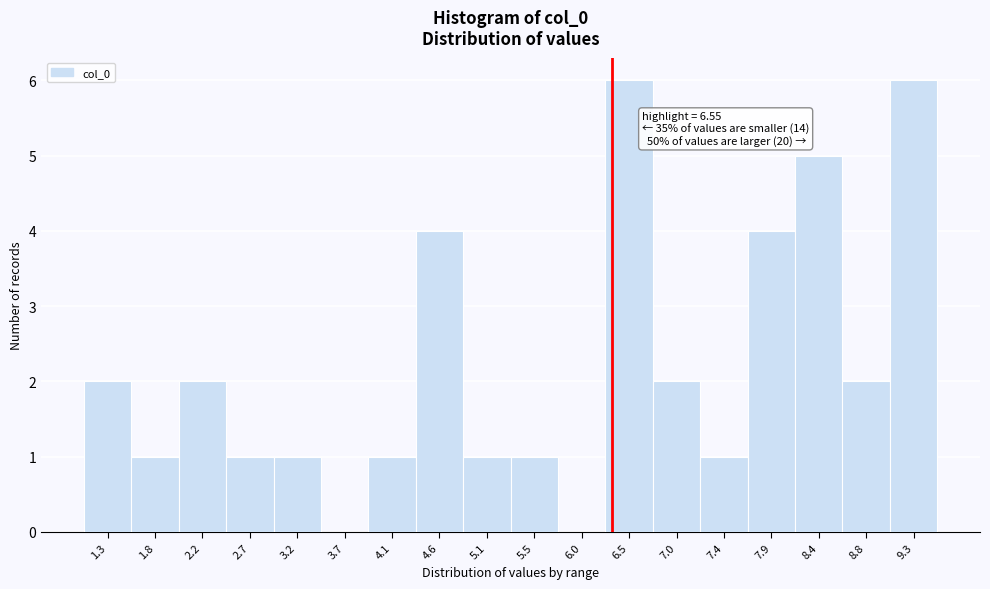

Reading right to left, list all the values displayed in this chart.

9.3=6	8.8=2	8.4=5	7.9=4	7.4=1	7.0=2	6.5=6	6.0=0	5.5=1	5.1=1	4.6=4	4.1=1	3.7=0	3.2=1	2.7=1	2.2=2	1.8=1	1.3=2